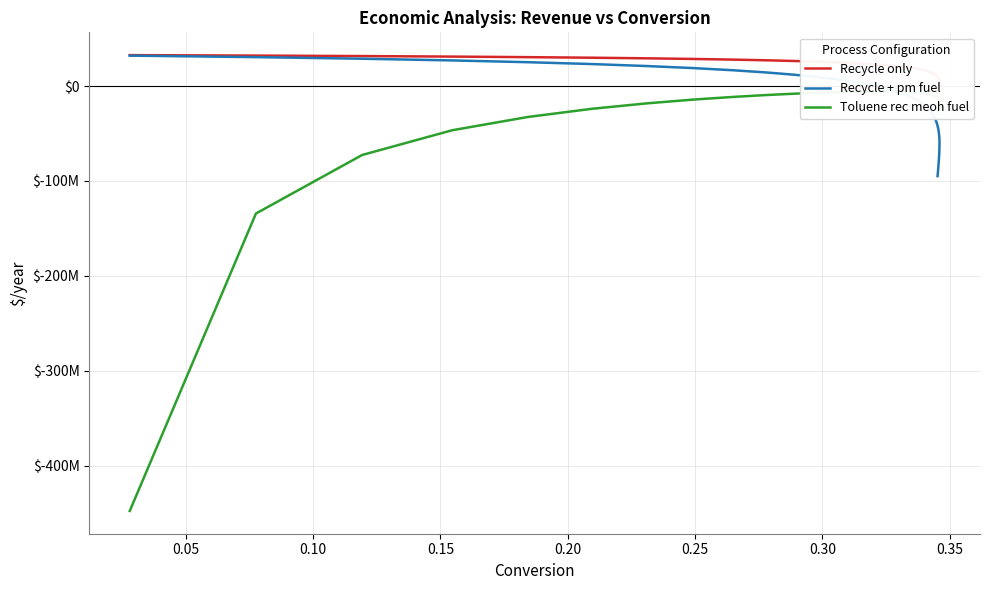

Reading left to right, list all the values displayed in this chart.

Recycle only: 32541564.4	32054293.9	31533336.1	30988303.6	30409491.1	29804728.2	29168265.3	28507982.9	27814902.9	27097134.2	26347188.1	25568480.9	24761332.7	23922938.0	23055219.4	22155806.5	21227472.5	20263217.0	19271535.2	18247148.9	17191338.5	16100849.9	14980593.8	13824884.2	12633089.6	11412346.4	10152819.1	8857594.3	7526834.0	6156724.6	4752215.2	3297590.2	1813759.9	291624.4	-1273906.9	-2879736.8	-4526845.7	-6215599.7
Recycle + pm fuel: 32010223.1	30432245.0	28741073.2	26965672.2	25080793.2	23113132.7	21038031.4	18886880.3	16628413.4	14286548.4	11842920.1	9303086.4	6667404.2	3932221.8	1098398.5	-1836459.6	-4871662.8	-8022712.5	-11265911.2	-14615275.4	-18070924.9	-21638465.1	-25308702.7	-29094771.1	-32997818.0	-37000046.1	-41130450.7	-45379839.5	-49750362.9	-54245743.6	-58863696.5	-63641652.8	-68520716.3	-73526819.2	-78675004.0	-83959616.2	-89383165.8	-94947934.0
Toluene rec meoh fuel: -447706126.6	-134343104.1	-72645282.8	-46643490.2	-32615310.1	-23963732.2	-18279783.7	-14313481.1	-11525887.9	-9510524.2	-8079382.6	-7078758.7	-6409692.5	-6006485.9	-5818354.0	-5809625.7	-5951397.9	-6236086.6	-6622841.9	-7111137.6	-7689858.1	-8358782.6	-9093132.8	-9901295.4	-10773161.0	-11705929.4	-12701968.9	-13755108.7	-14863524.0	-16027500.6	-17240965.9	-18524128.9	-19842380.8	-21208190.3	-22628990.8	-24098549.3	-25616991.7	-27184468.8